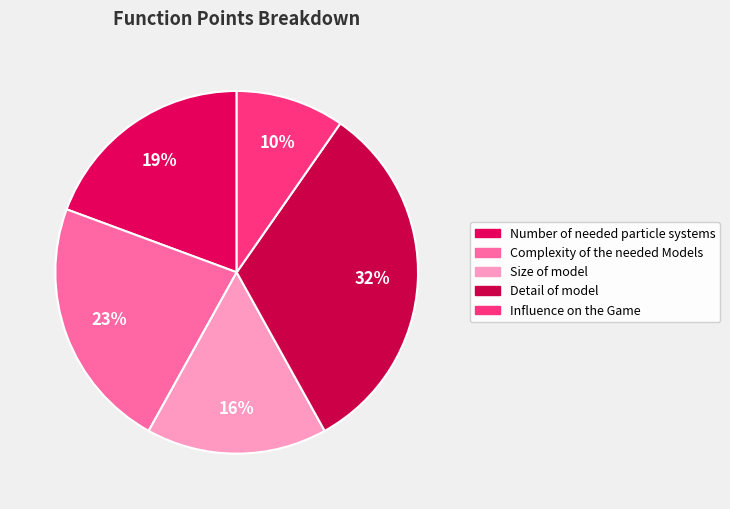

The Size of model slice represents 21% of the pie. True or false?

False